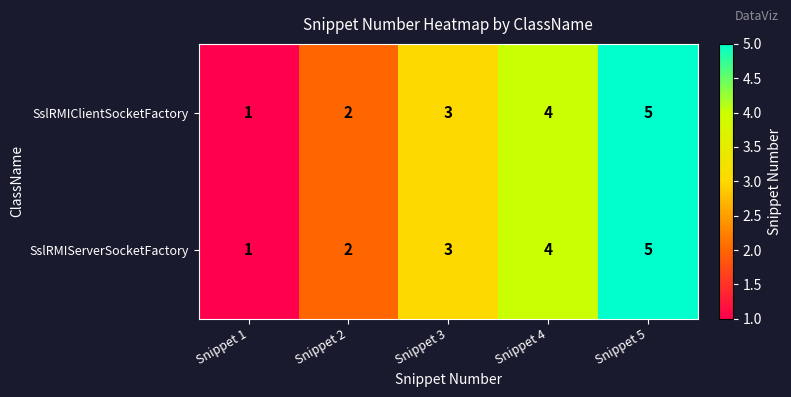

What is the sum of the SslRMIServerSocketFactory values at Snippet 2 and Snippet 5?

7